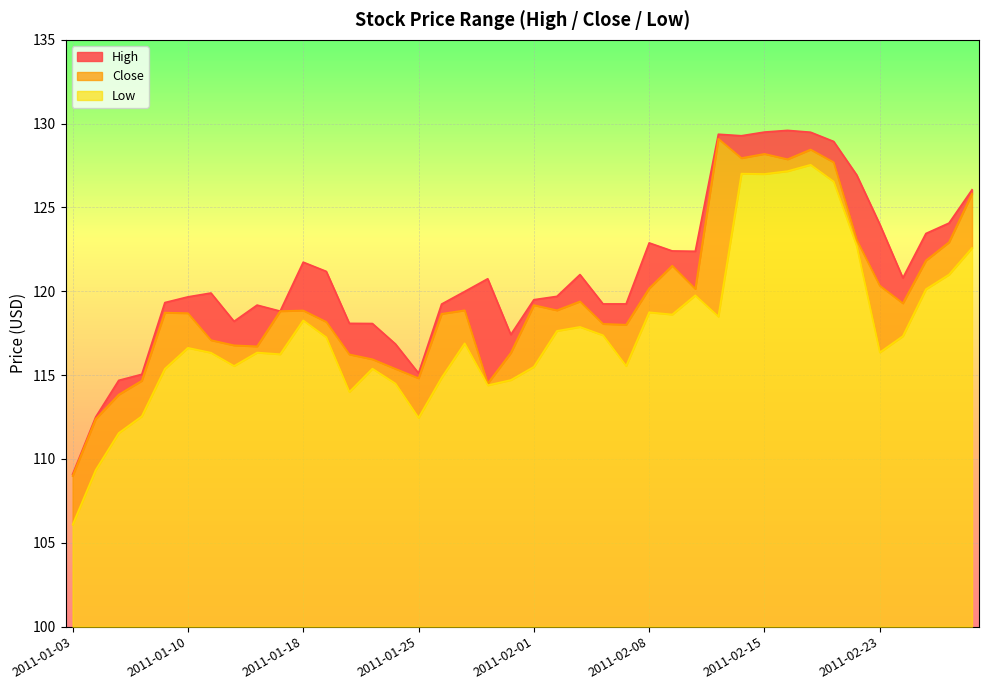

What are all the series names shown in the legend?

High, Close, Low